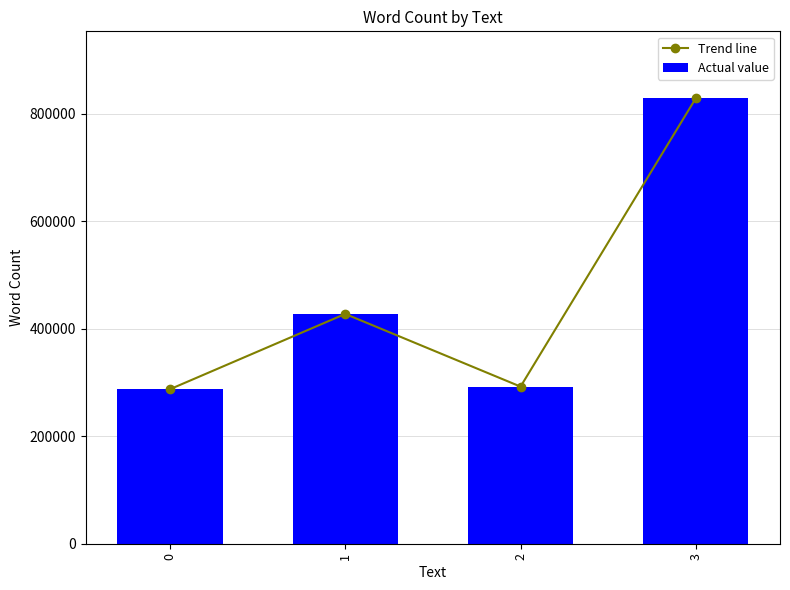

At 1, list the series in order from smallest to largest.

Trend line, Actual value